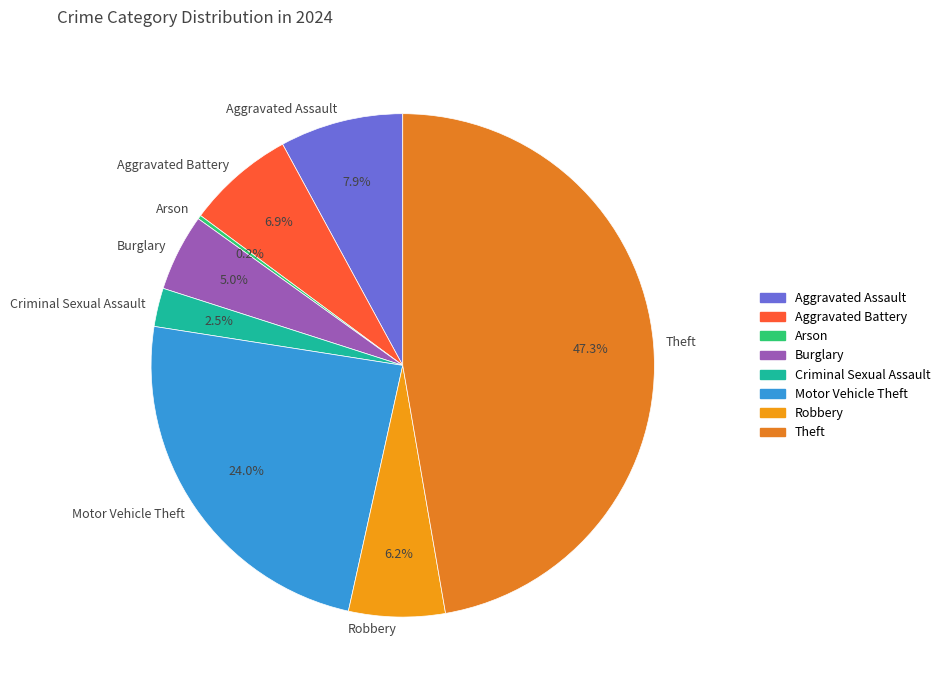

To the nearest percent, what portion does Robbery represent?

6%